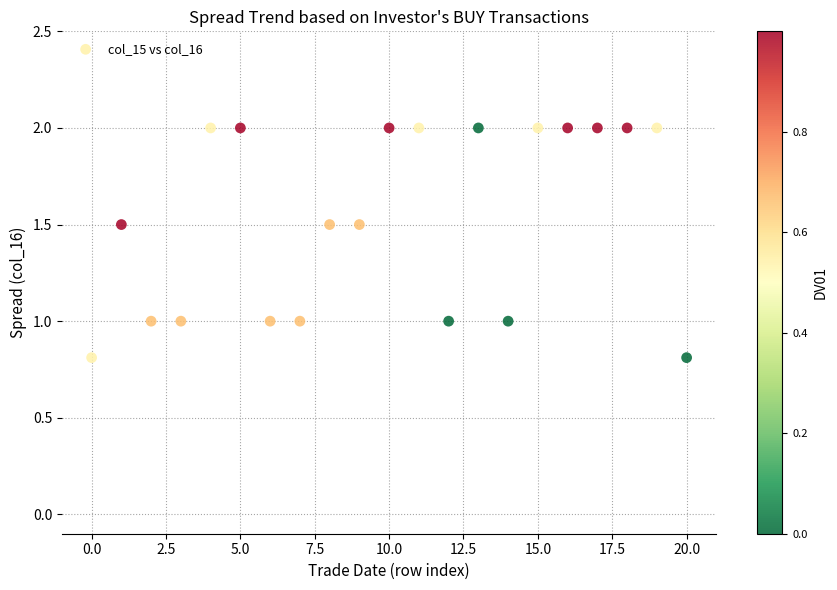

What is the range of Y values (max minus min)?

1.2